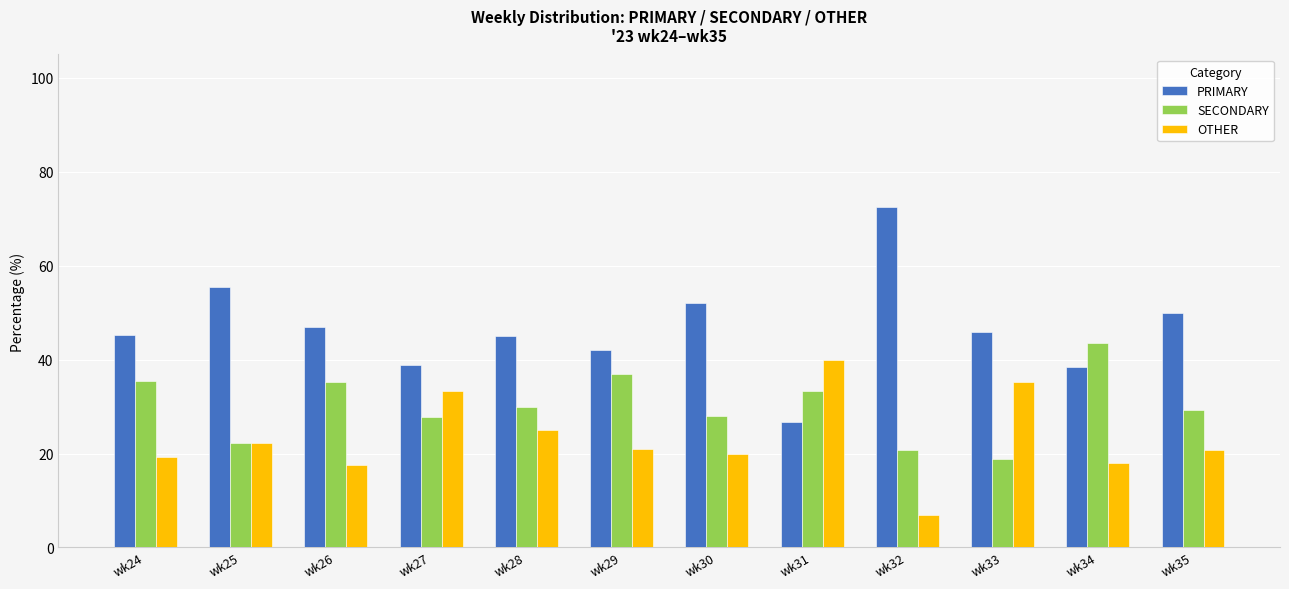

What is the minimum value shown in the chart?

6.9